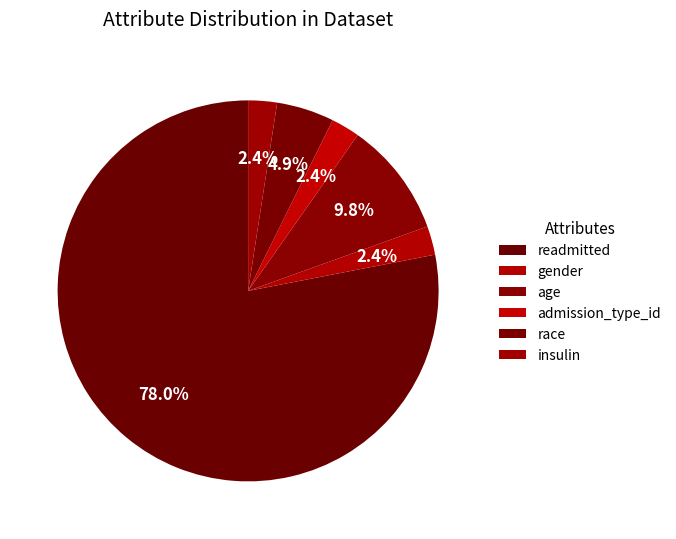

Count the number of slices in the pie.

6